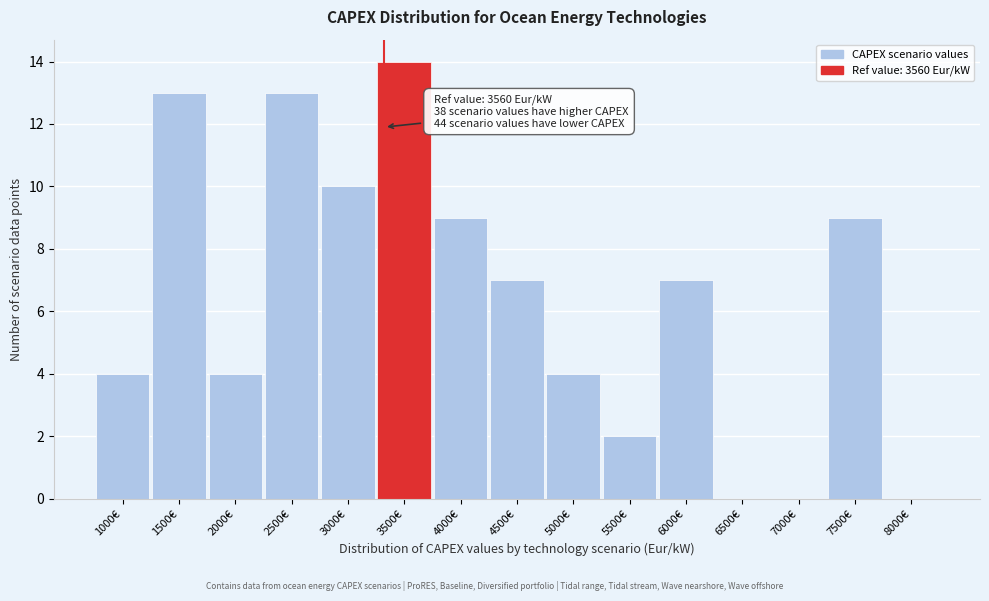

Reading left to right, list all the values displayed in this chart.

1000€=4	1500€=13	2000€=4	2500€=13	3000€=10	3500€=14	4000€=9	4500€=7	5000€=4	5500€=2	6000€=7	6500€=0	7000€=0	7500€=9	8000€=0